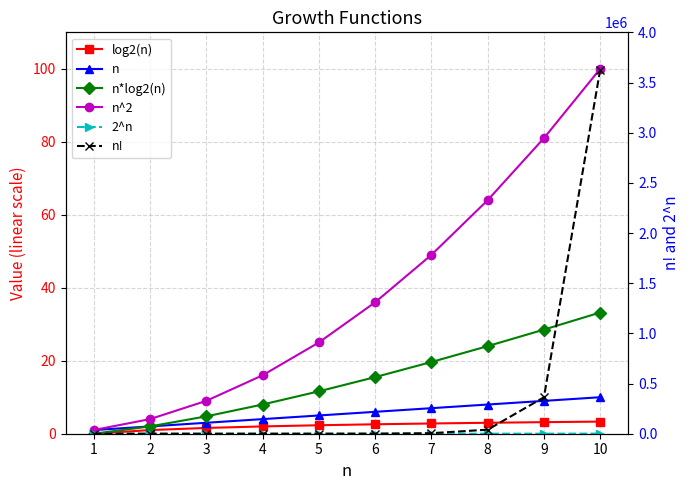

What are all the series names shown in the legend?

log2(n), n, n*log2(n), n^2, 2^n, n!